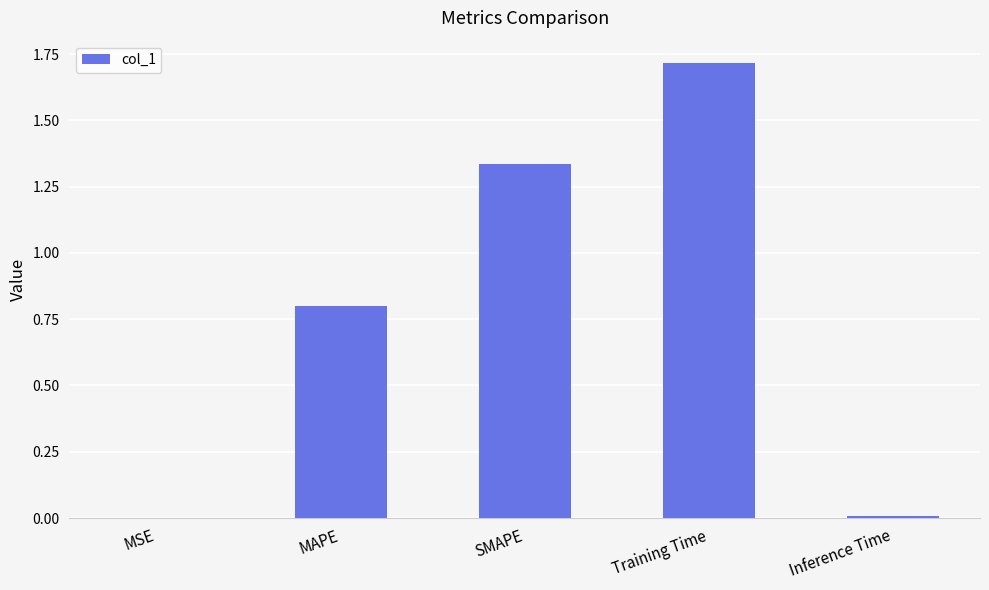

Between MSE and Training Time, which is larger?

Training Time